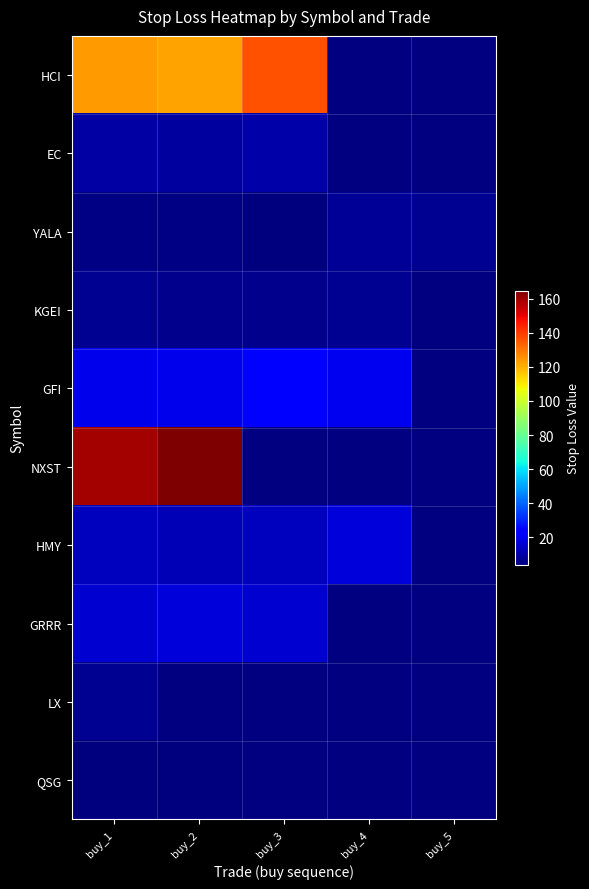

Which category has the highest value in the GRRR series?

buy_2